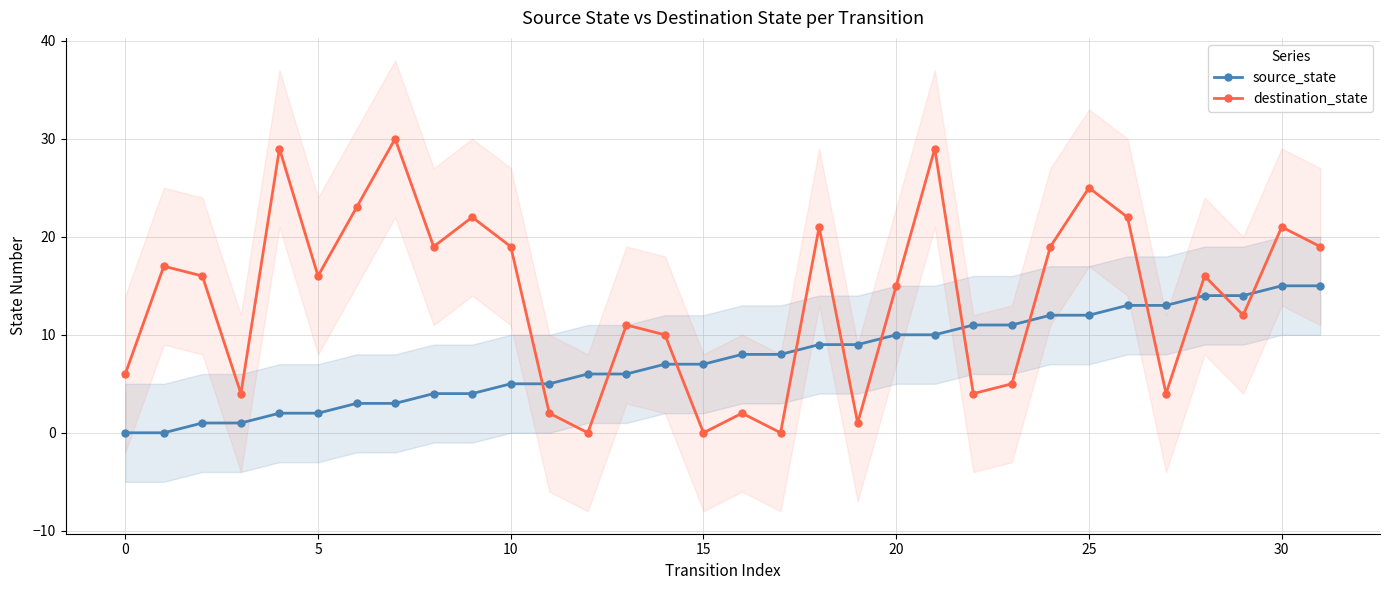

What is the sum of the source_state values at 0 and 15?

7